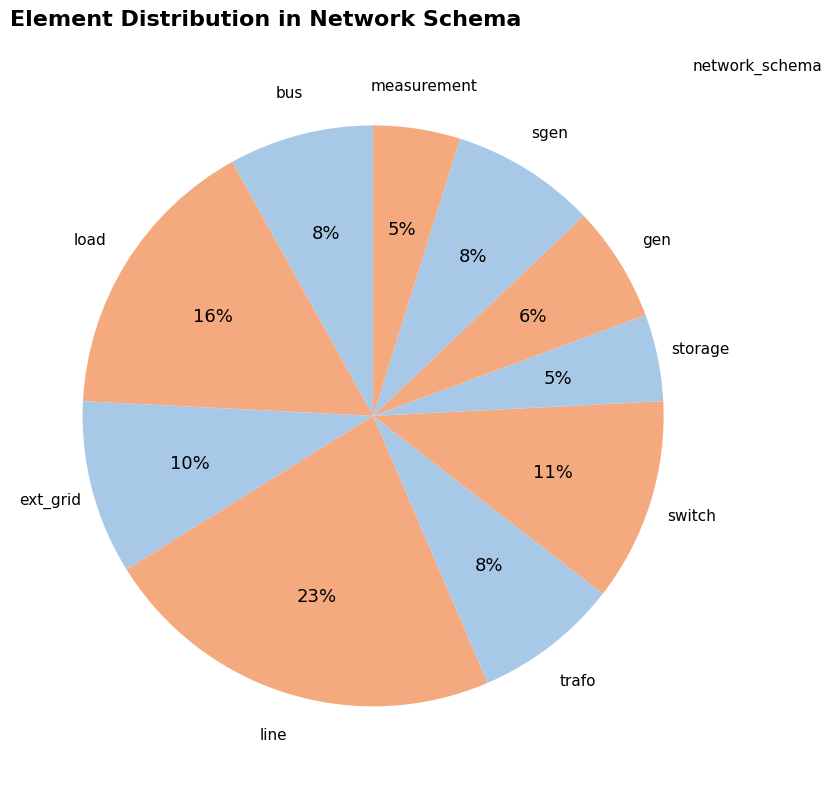

Count the number of slices in the pie.

10